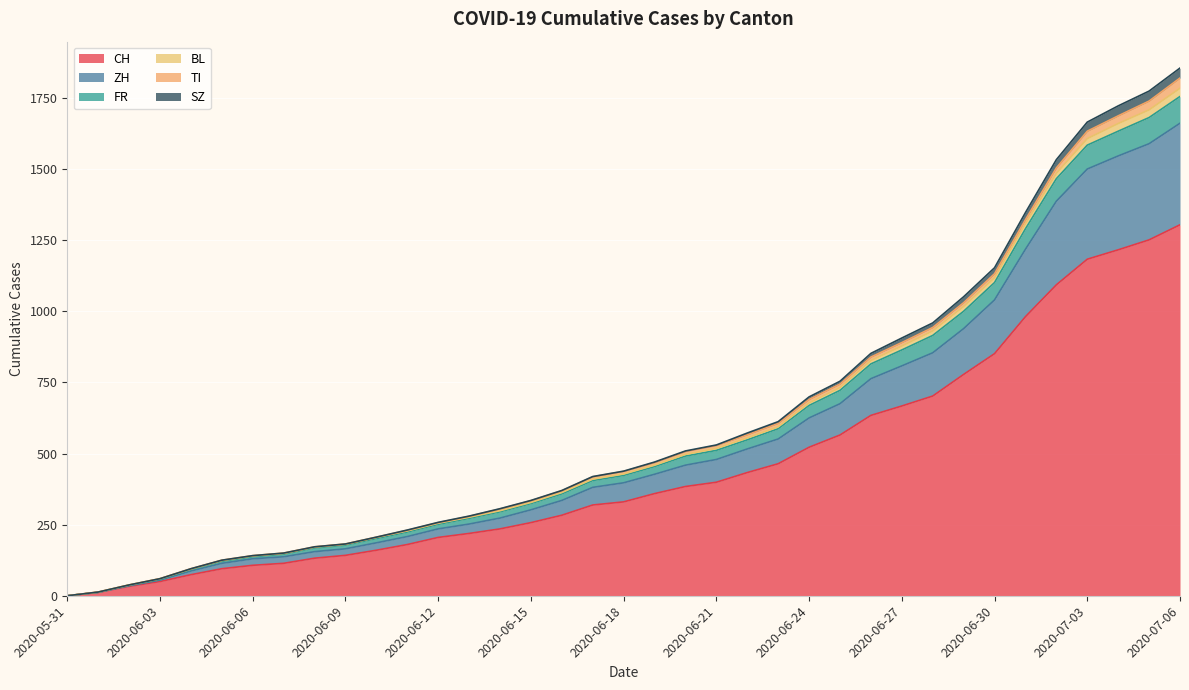

Which category has the highest value in the CH series?

2020-07-06